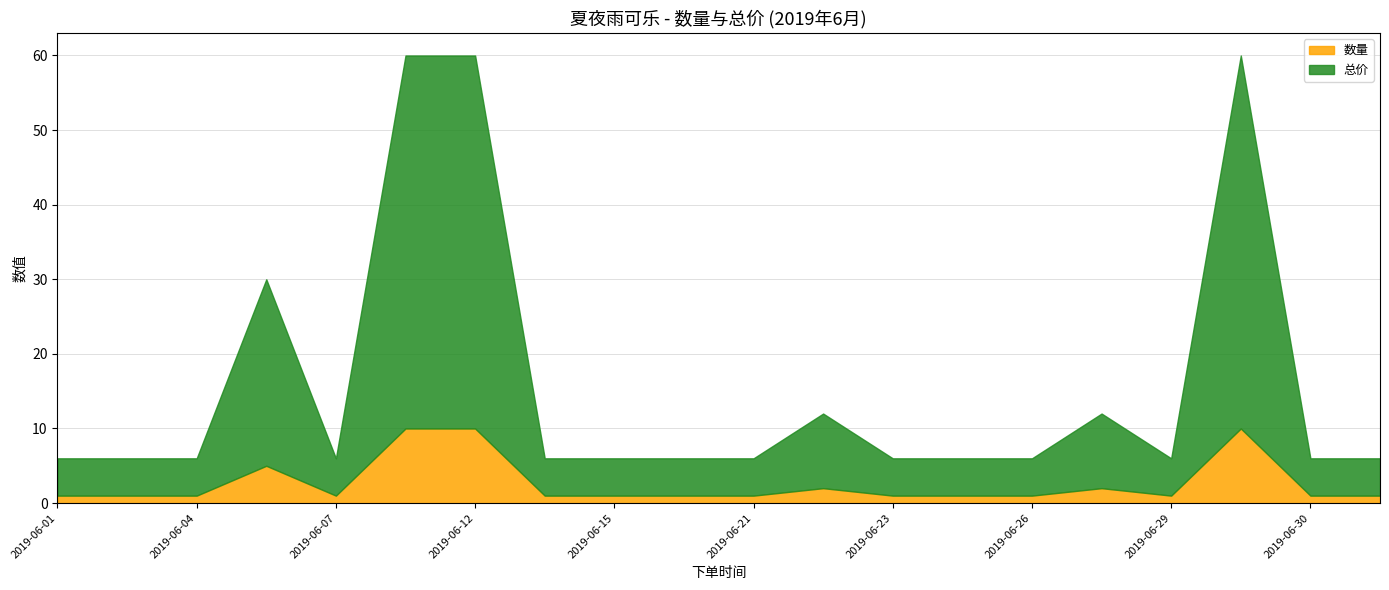

True or false: 数量 and 总价 cross at least once.

False